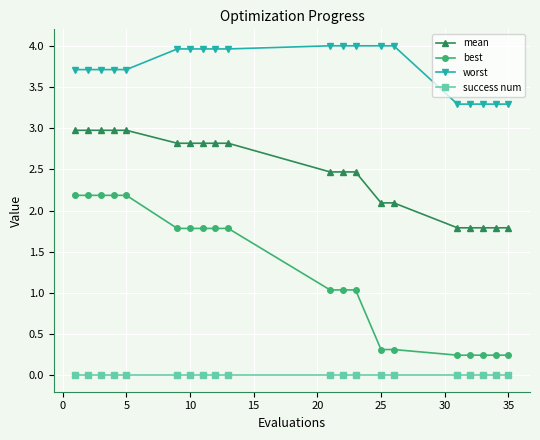

What is the greatest value displayed?

4.0